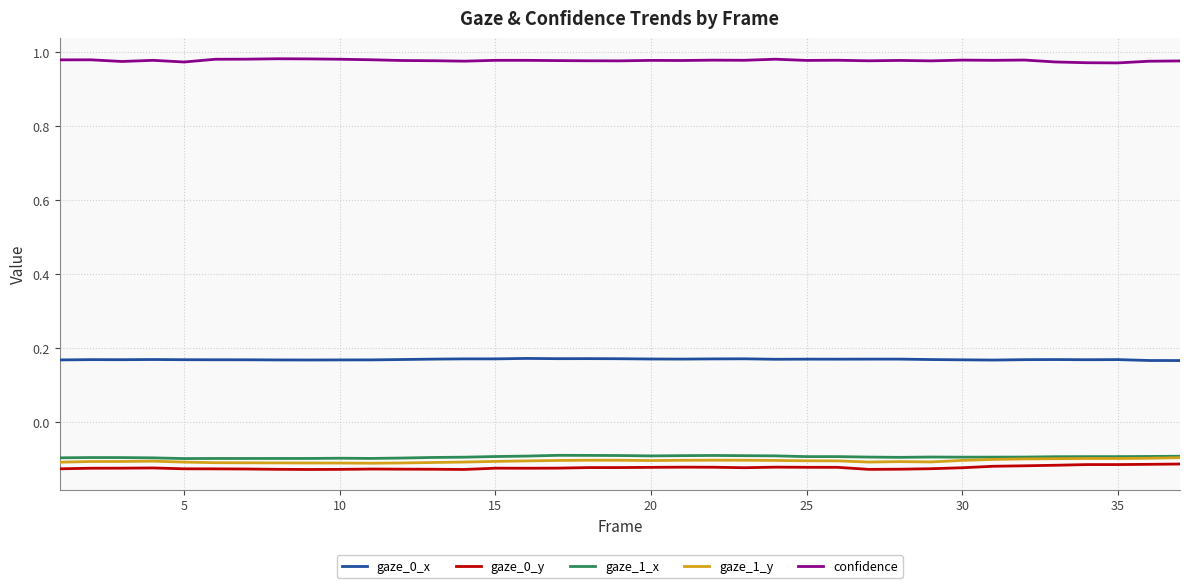

True or false: confidence and gaze_0_x cross at least once.

False